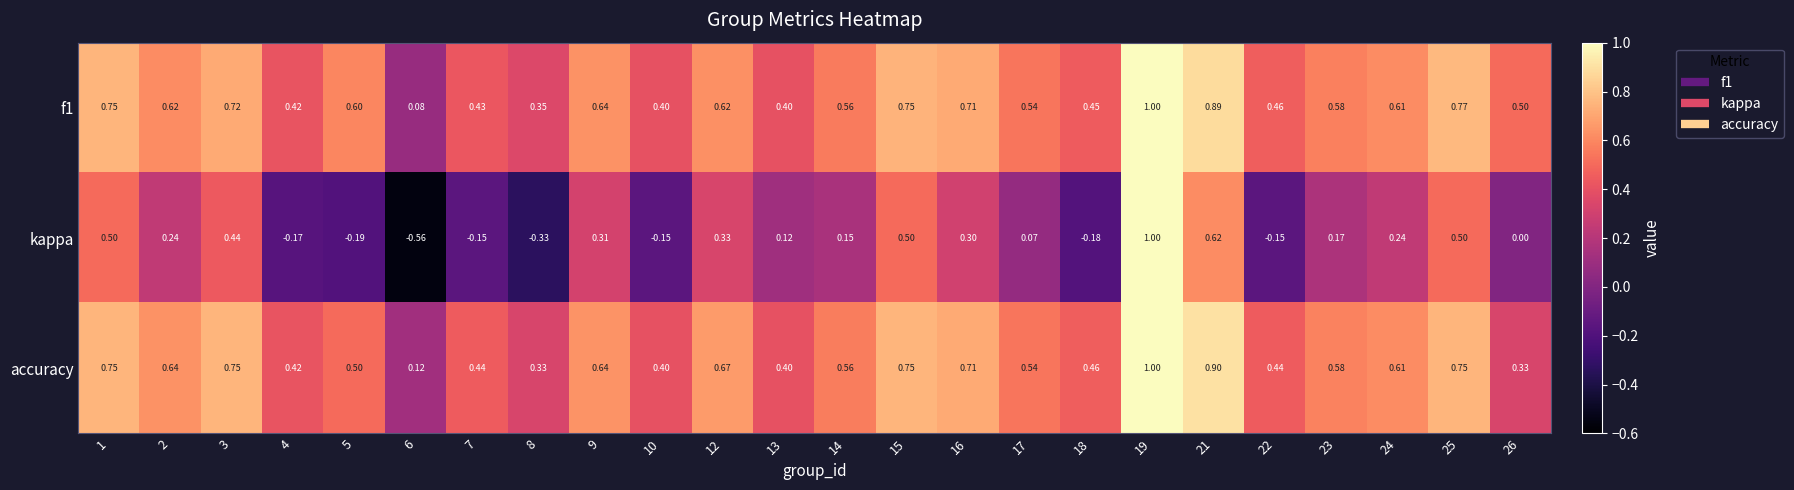

Is the value of kappa at 7 greater than the value of accuracy at 2?

No